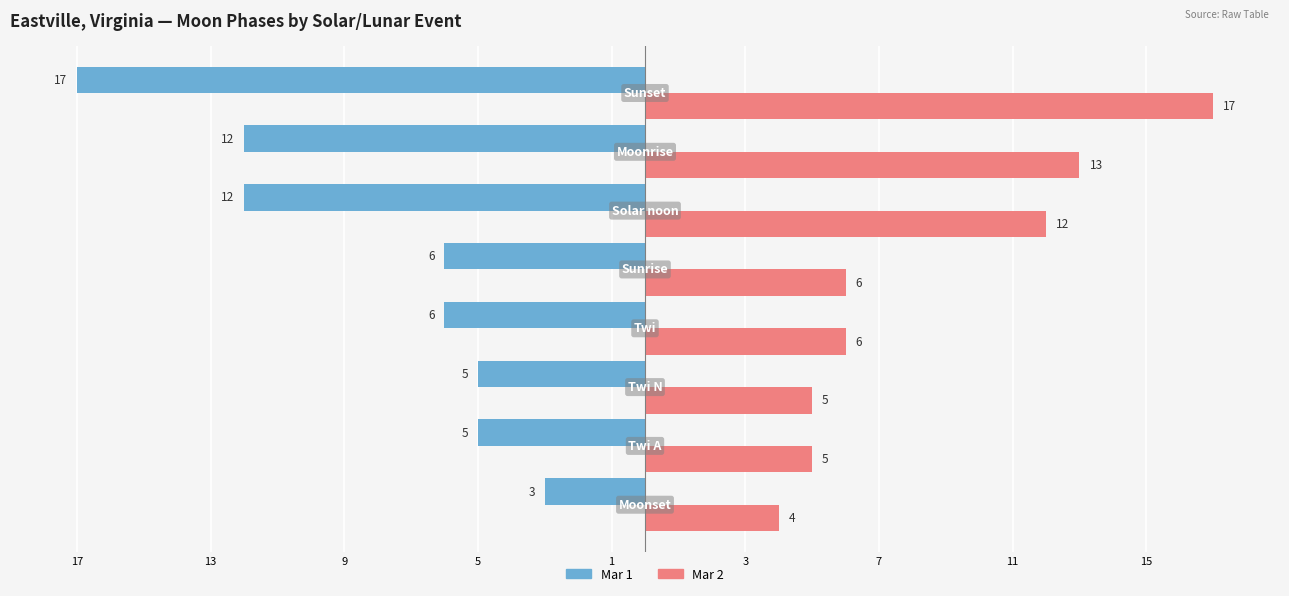

What are all the series names shown in the legend?

Mar 1, Mar 2